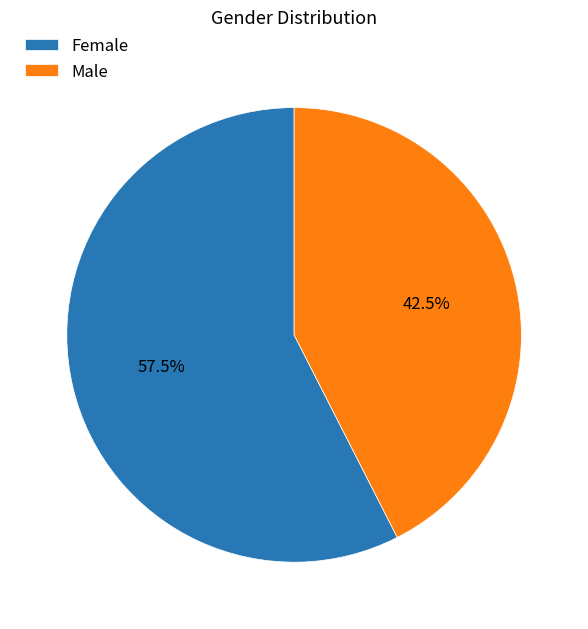

Is the sum of Female and Male greater than half?

Yes